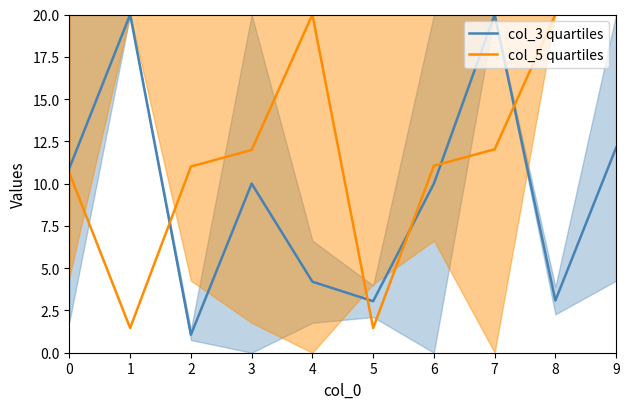

What is the greatest value displayed?

20.0